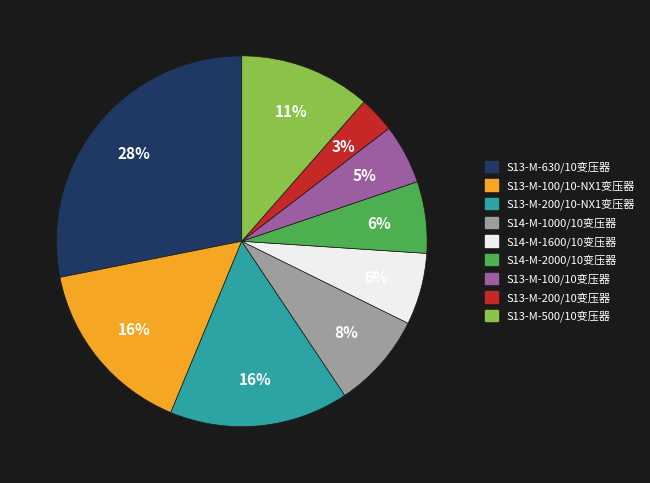

Which slice is the largest?

S13-M-630/10变压器